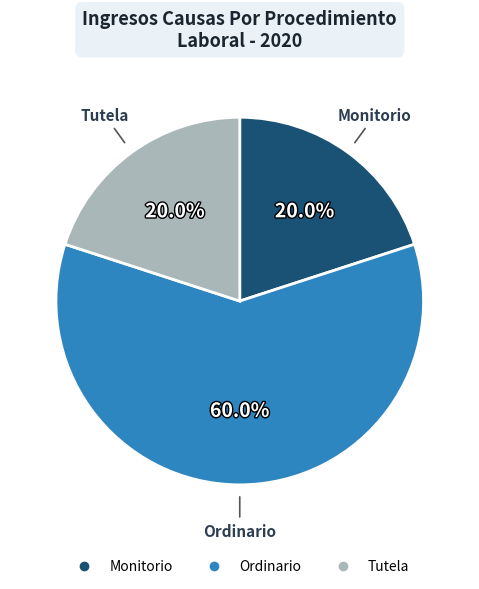

Is it true that Ordinario is 73% of the pie?

False